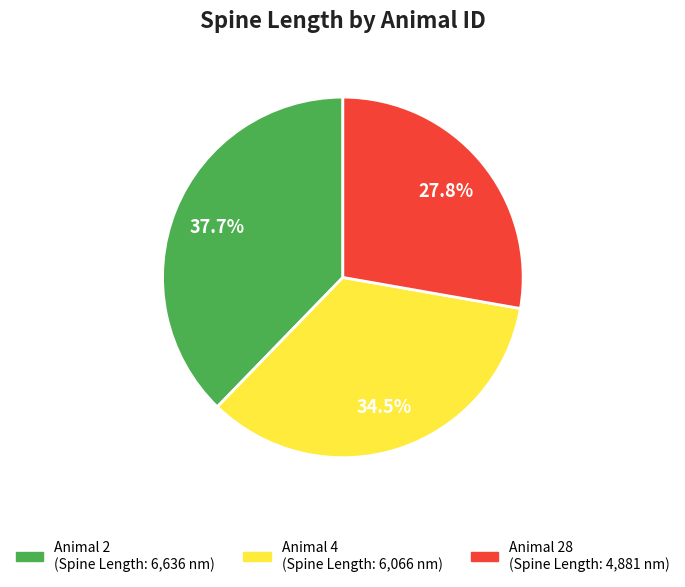

Count the number of slices in the pie.

3